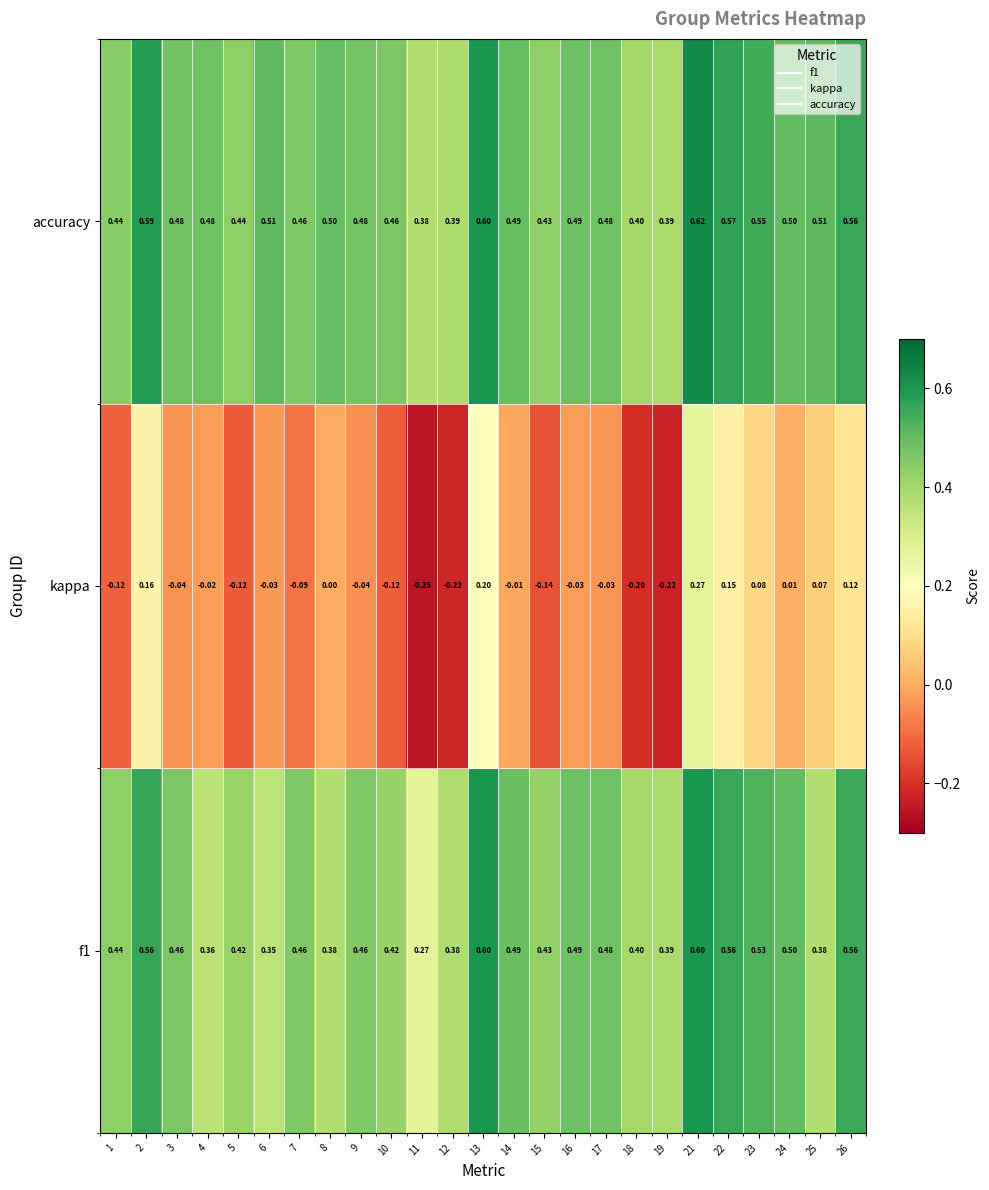

Which label corresponds to the smallest value in the chart?

11